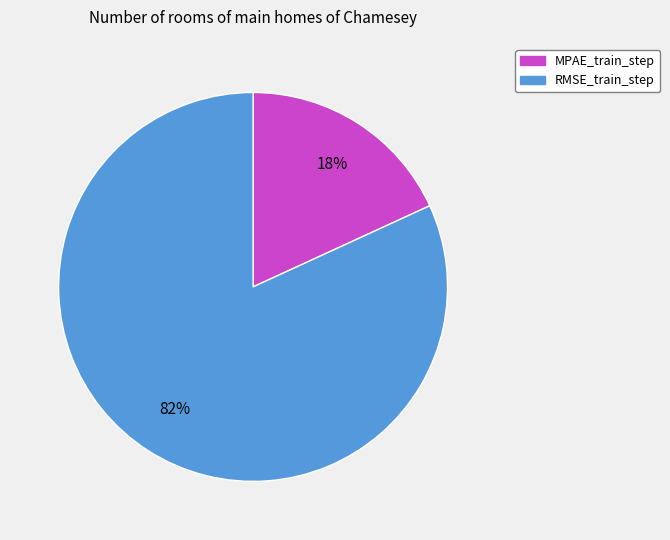

Combined, do RMSE_train_step and MPAE_train_step account for over 50%?

Yes